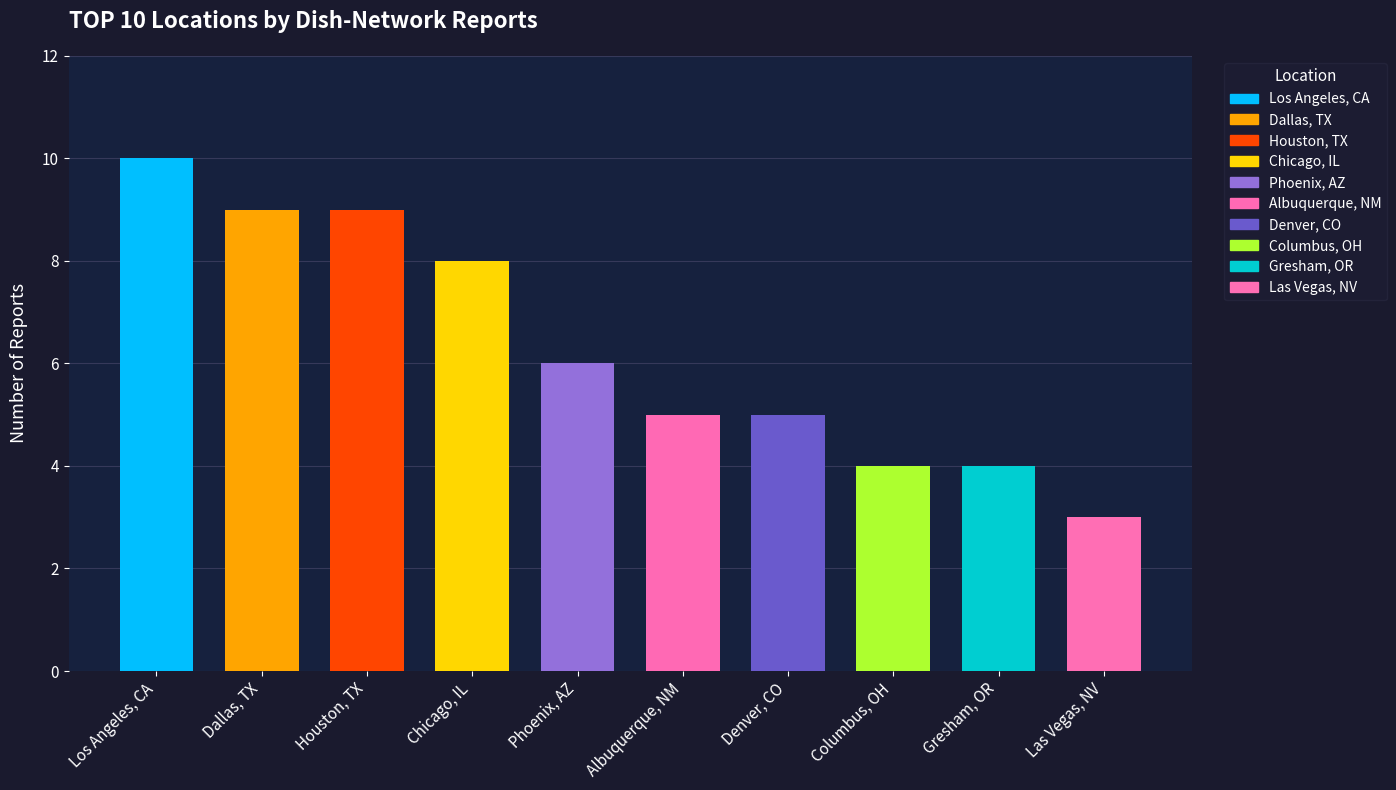

Read the value at Gresham, OR.

4